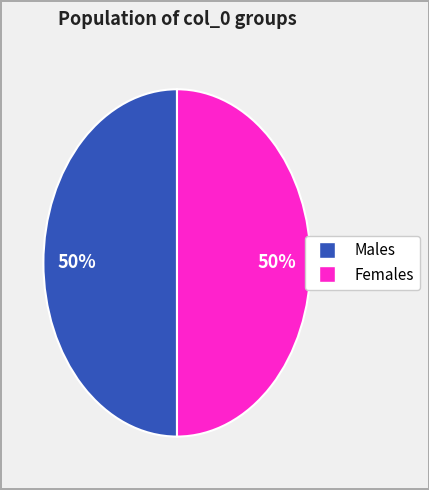

To the nearest percent, what is the average slice percentage?

50%